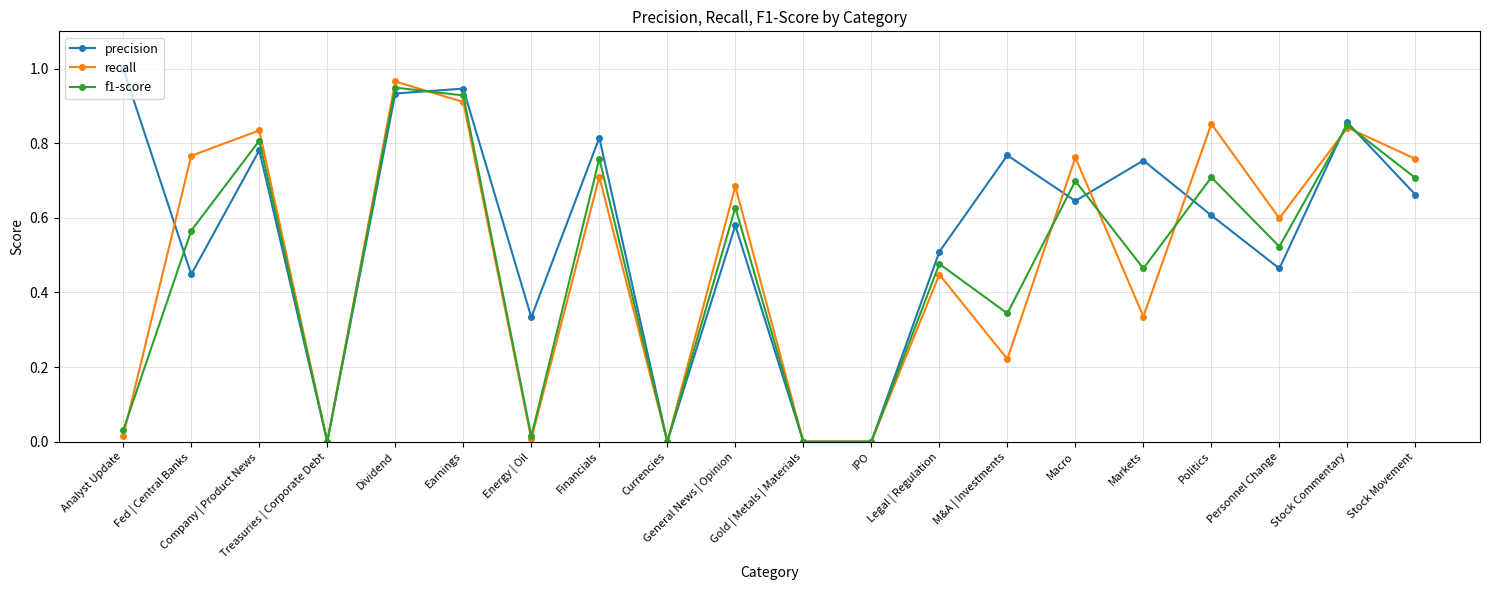

Which series changed the most between Earnings and Politics?

precision